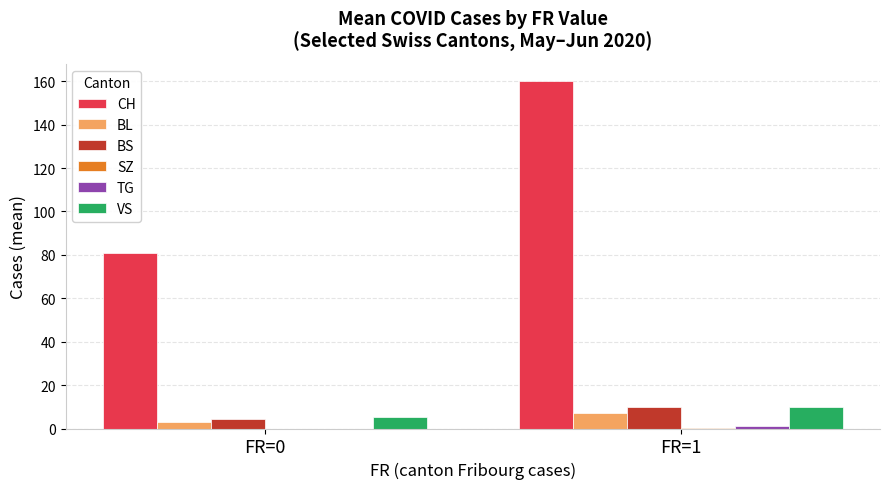

At which label does BS reach its peak?

FR=1